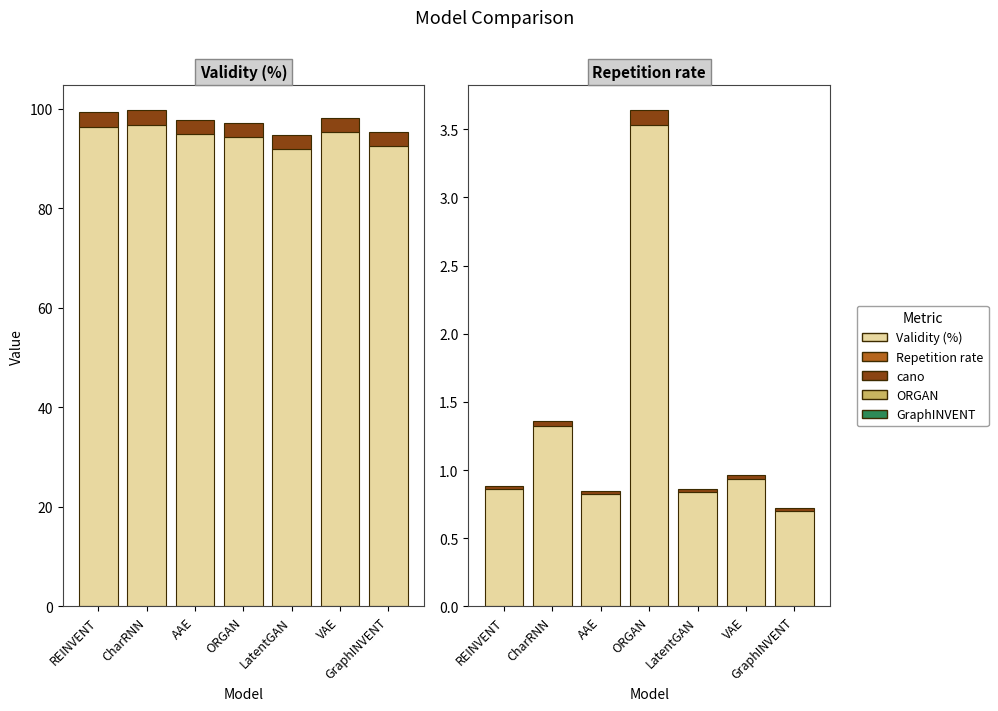

Is the value of Repetition rate at REINVENT greater than the value of Validity (%) at AAE?

No